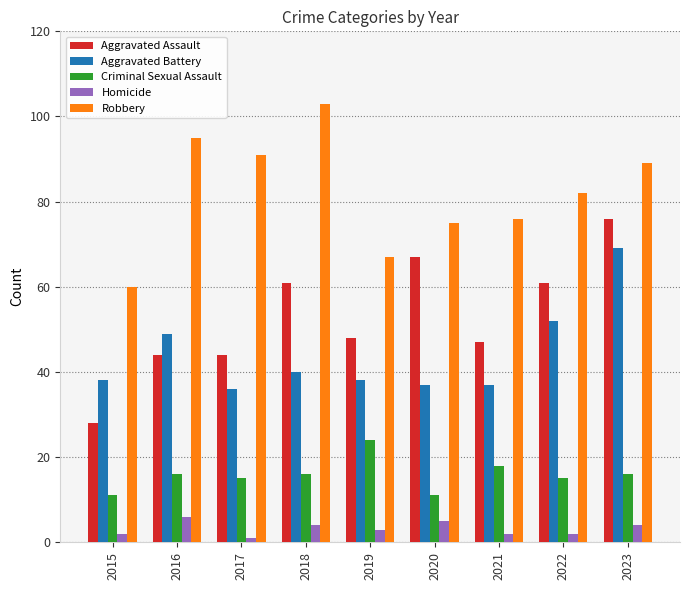

Which category has the highest value in the Aggravated Assault series?

2023